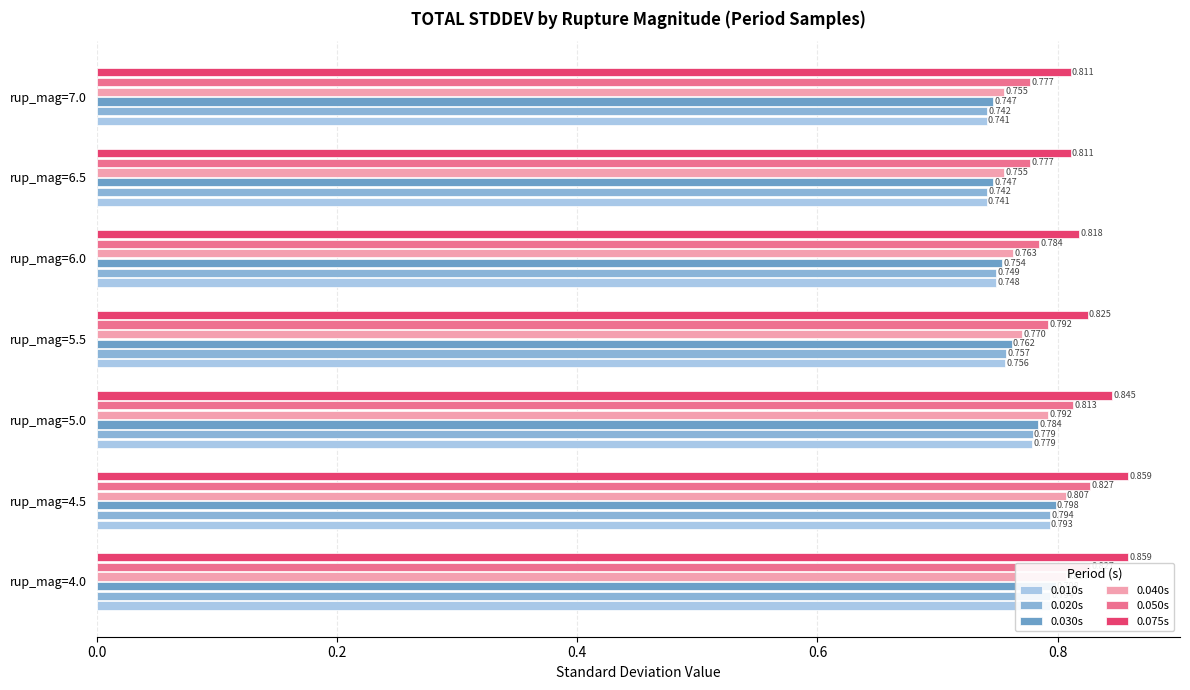

What is the average value of the 0.075s series?

0.8